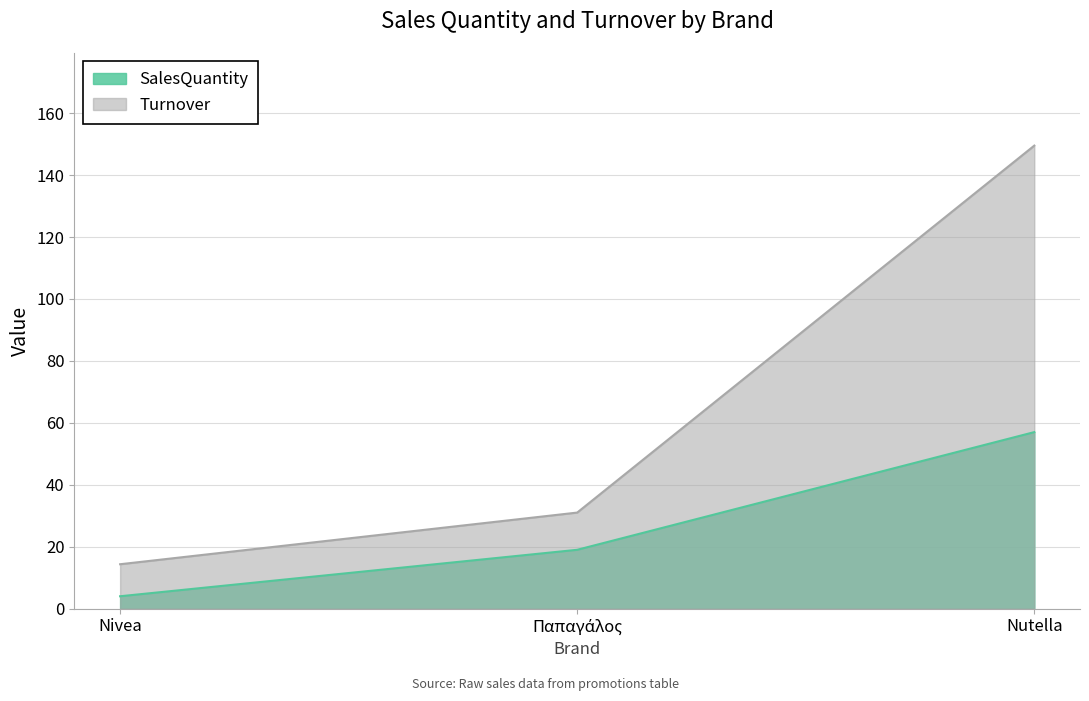

At Nivea, list the series in order from largest to smallest.

Turnover, SalesQuantity